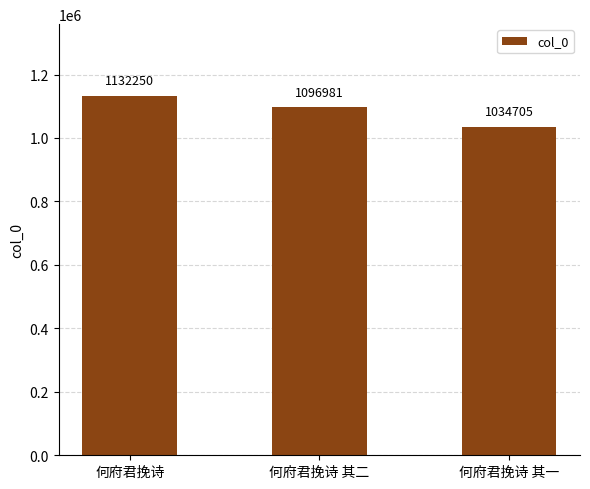

Which category has the lowest value across all series?

何府君挽诗 其一